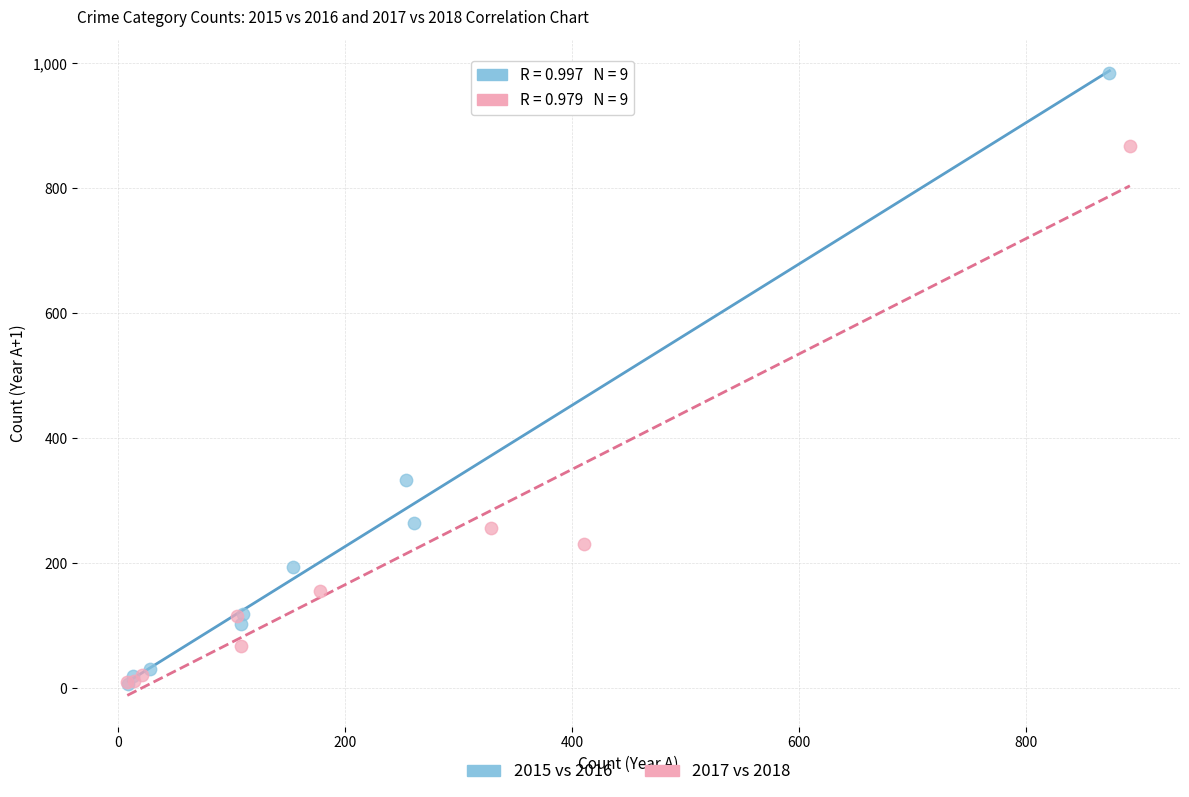

What are all the series names shown in the legend?

2015 vs 2016, 2017 vs 2018